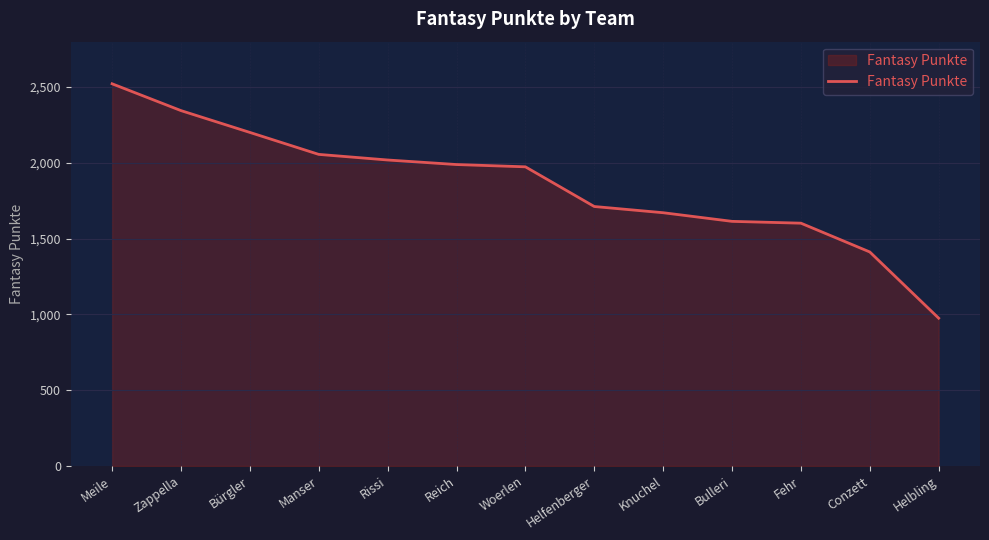

The value at Rissi is 2019. True or false?

True